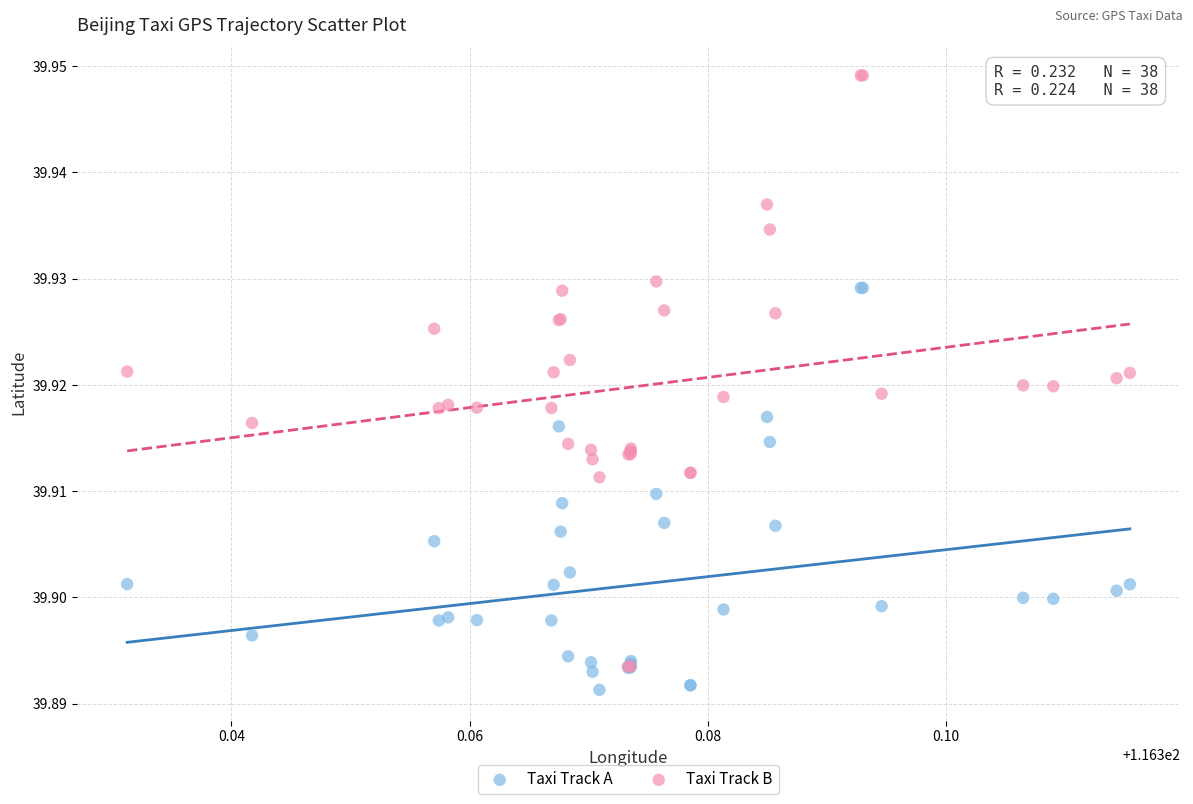

Which series has the widest spread of Y values?

Taxi Track B